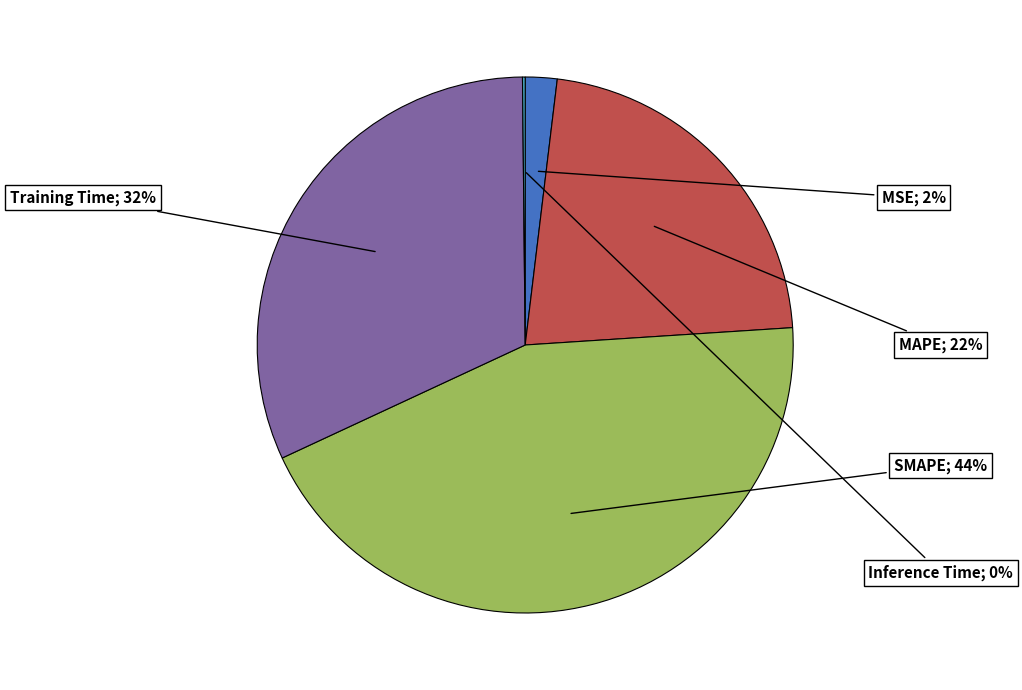

Is there a majority slice in this chart?

No